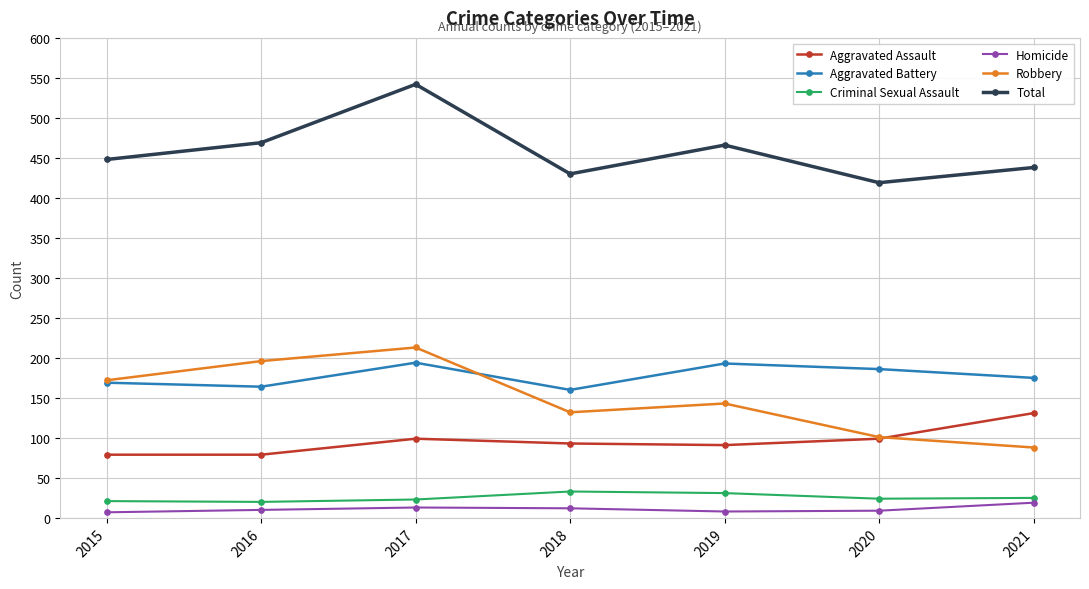

What is the value of the Criminal Sexual Assault point at the 1st from the left?

21